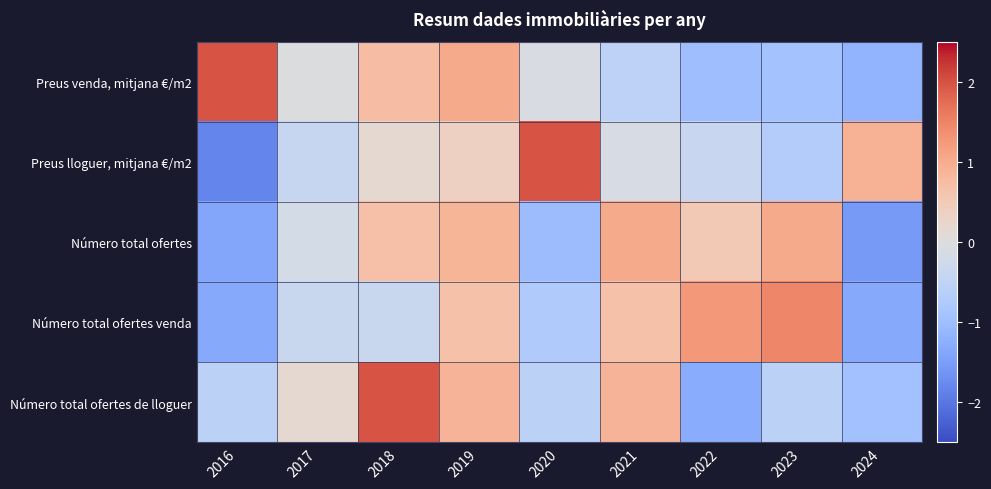

What is the greatest value displayed?

2.0